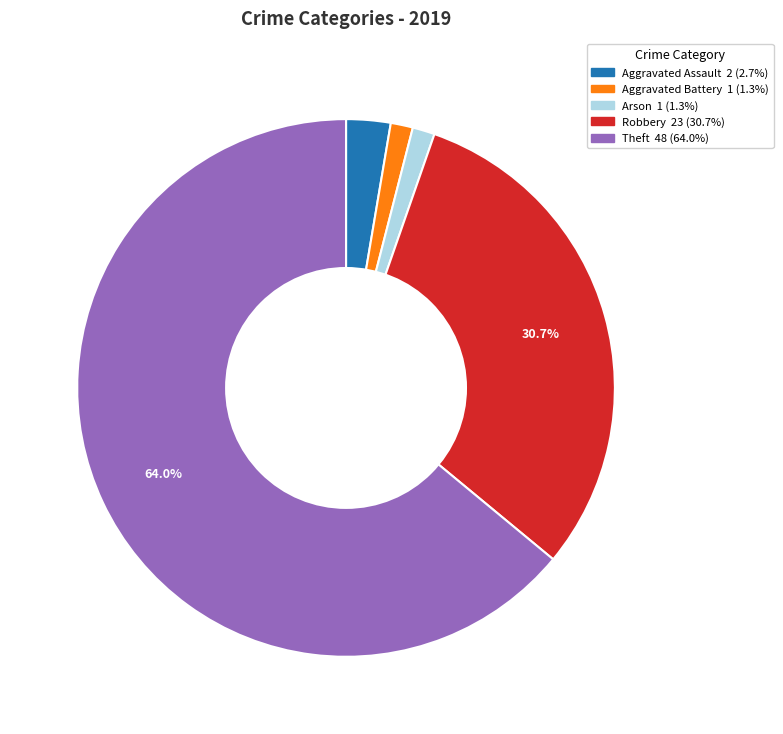

Is there any slice that represents more than half of the pie?

Yes